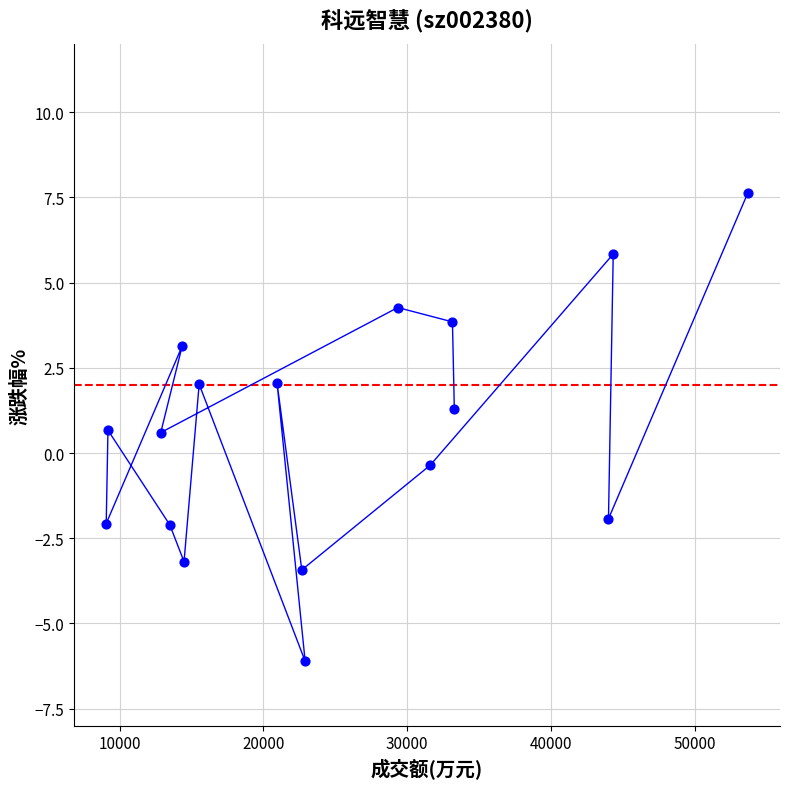

What Y value in the scatter plot is closest to 0?

-0.4